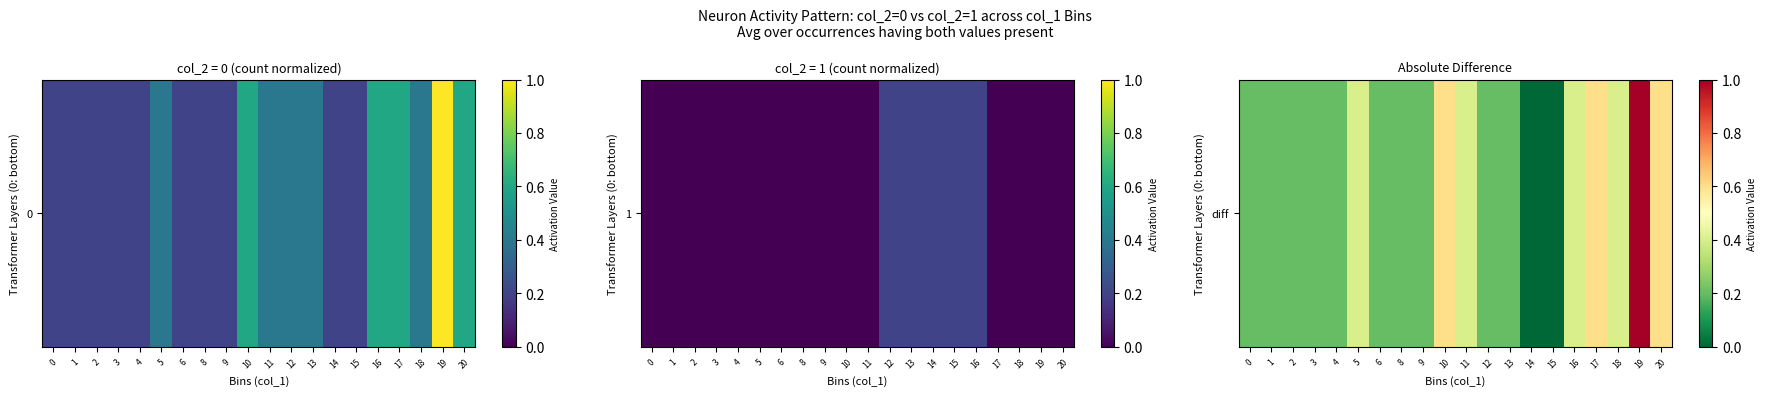

How many data points does each series have?

20